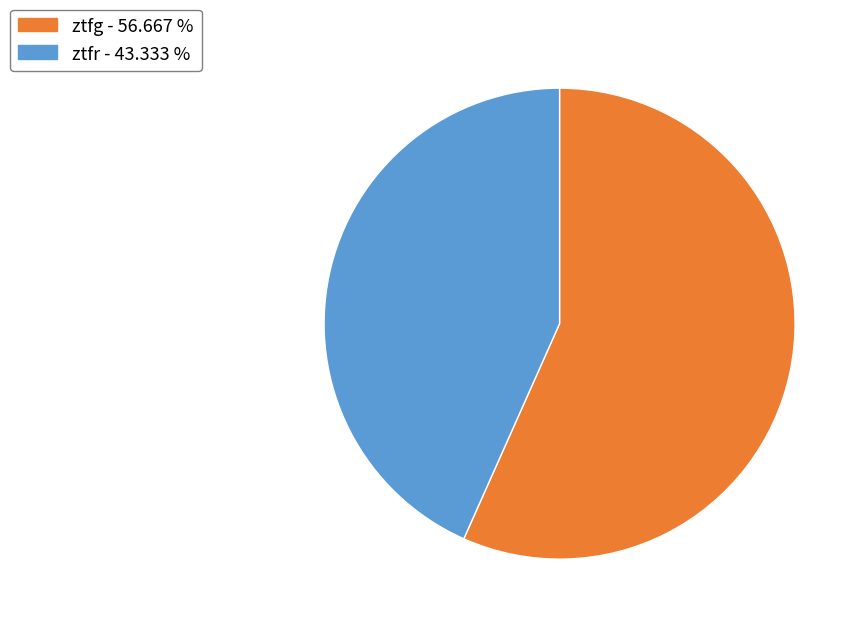

Is there any slice that represents more than half of the pie?

Yes